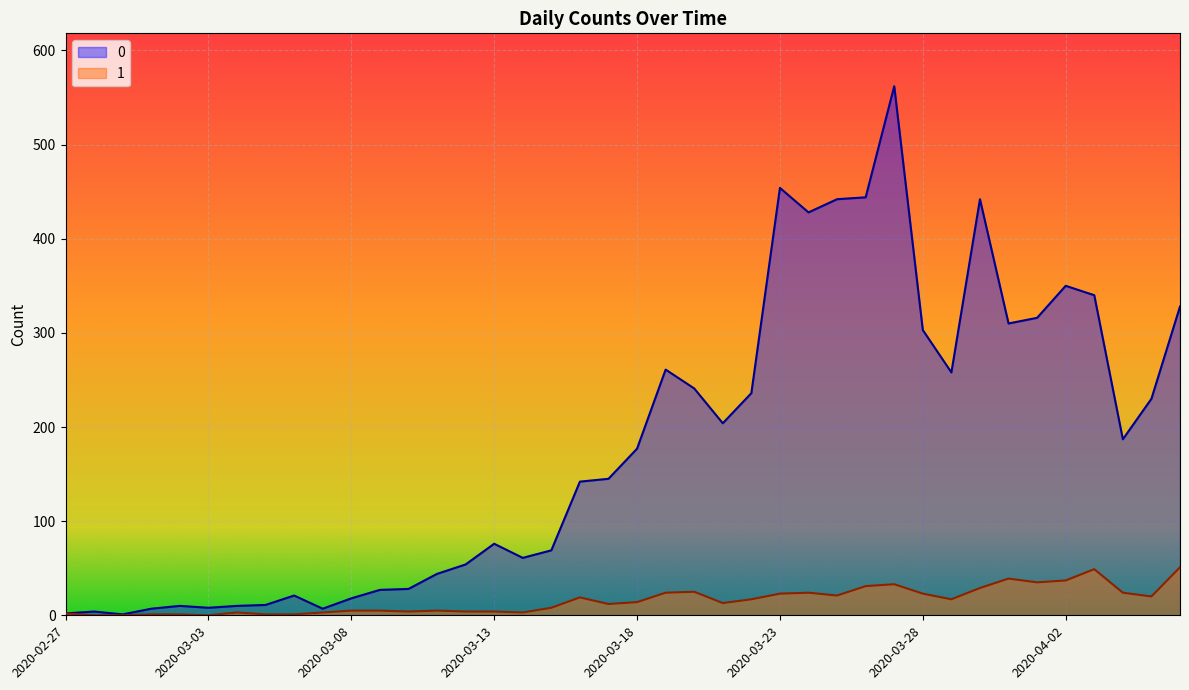

True or false: 1 has more than 1 points higher than both neighbors.

True